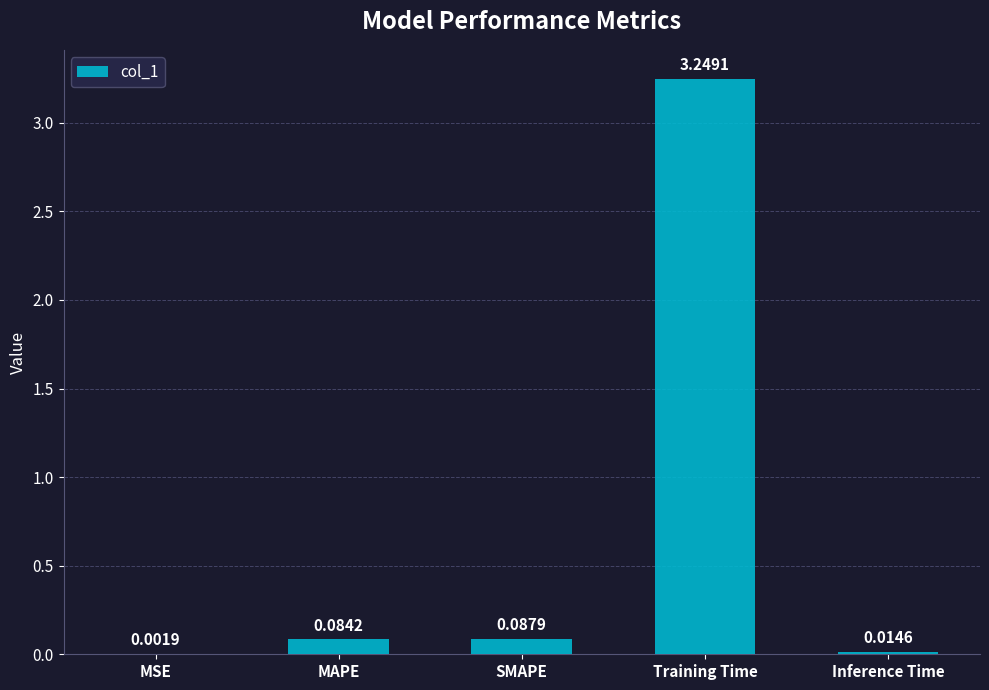

At which category does the chart reach its peak across all series?

Training Time